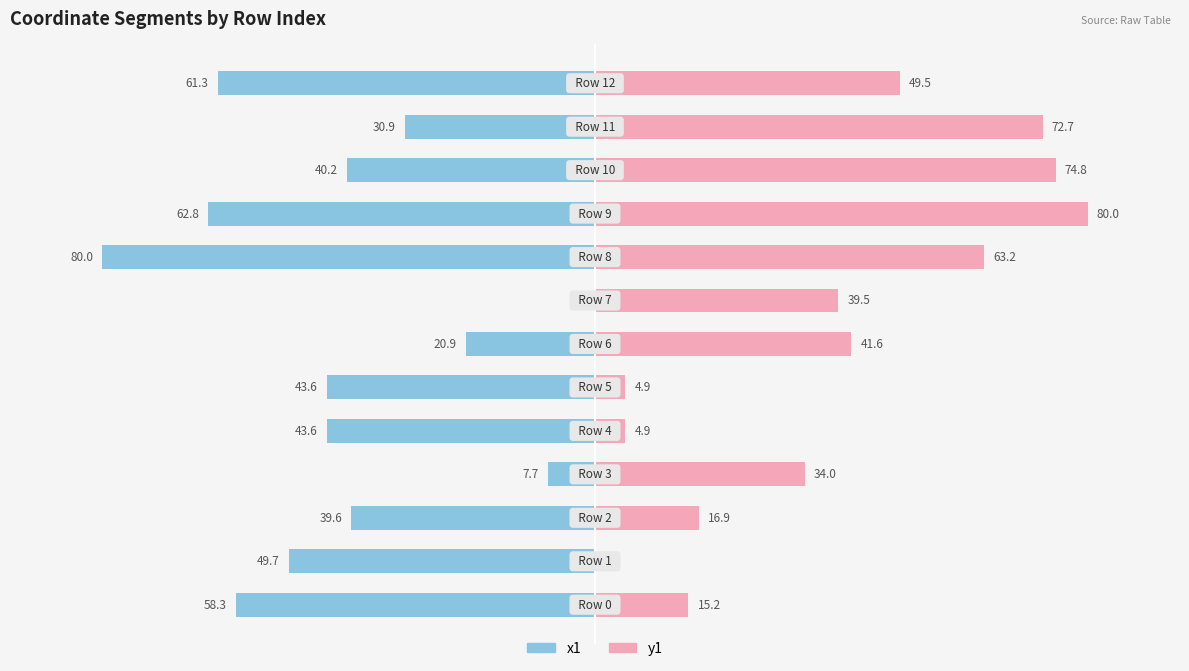

Is it true that y1 equals 15.2 at 0?

True